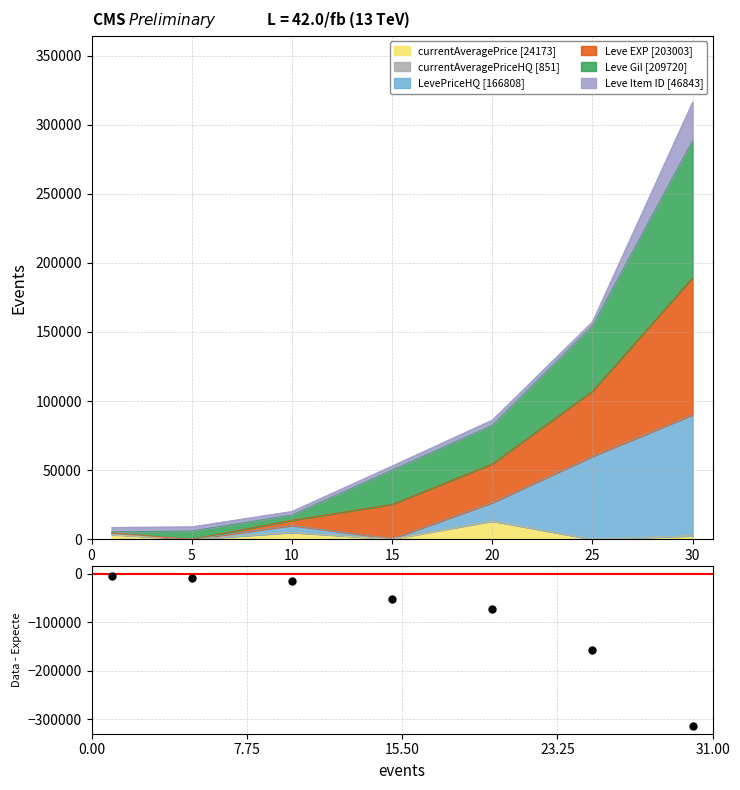

Is it true that currentAveragePrice equals 2600.0 at 30?

True